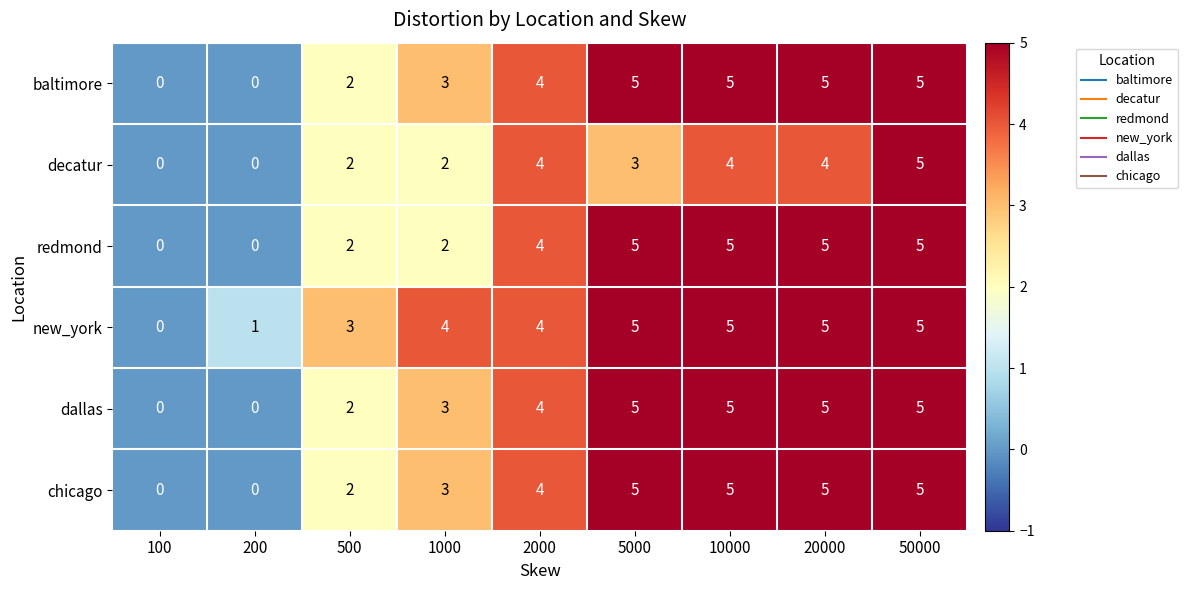

How many baltimore values are between 2 and 5?

7